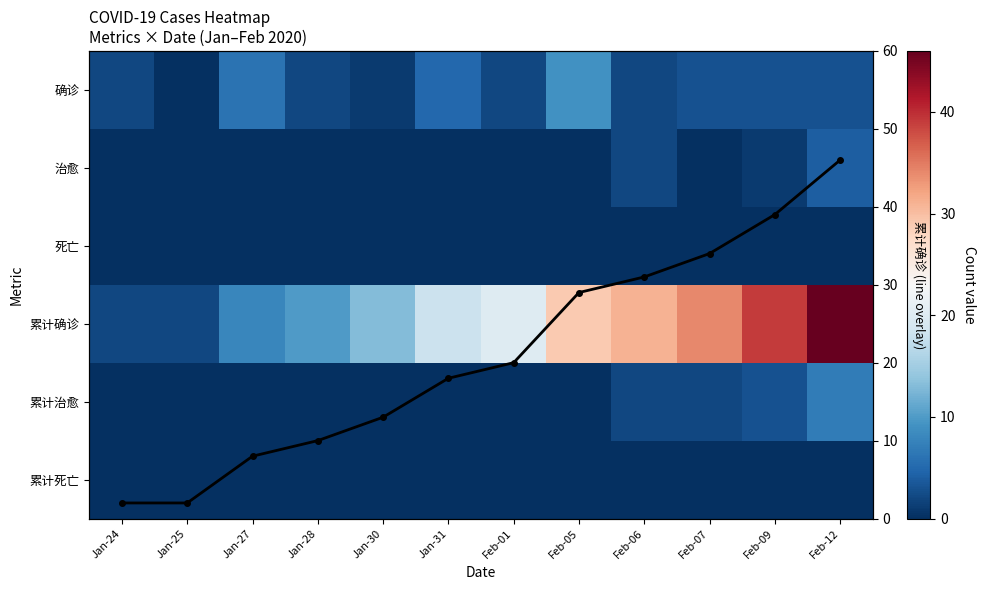

Is it true that 确诊 equals 4 at Feb-07?

False